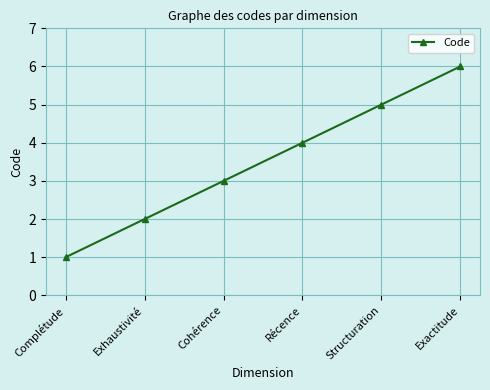

What is the sum of all values?

21